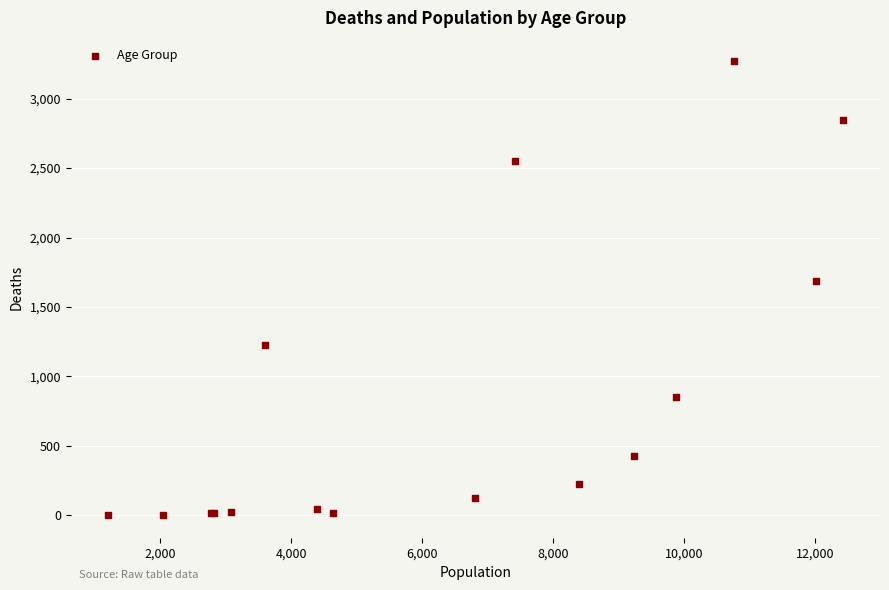

What Y value in the scatter plot is closest to 1638?

1690